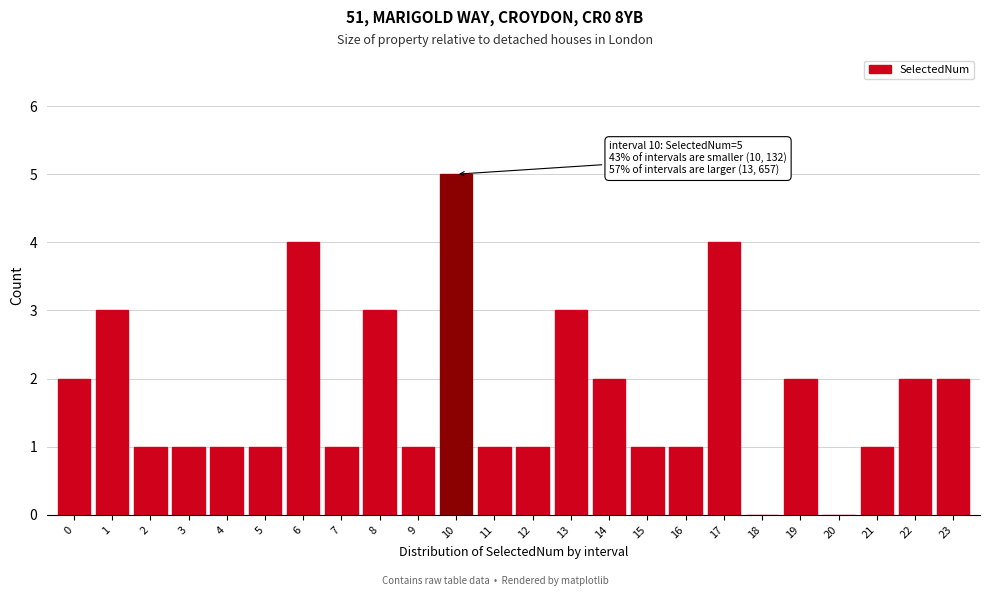

Reading right to left, transcribe all the data shown in this chart.

23=2	22=2	21=1	20=0	19=2	18=0	17=4	16=1	15=1	14=2	13=3	12=1	11=1	10=5	9=1	8=3	7=1	6=4	5=1	4=1	3=1	2=1	1=3	0=2